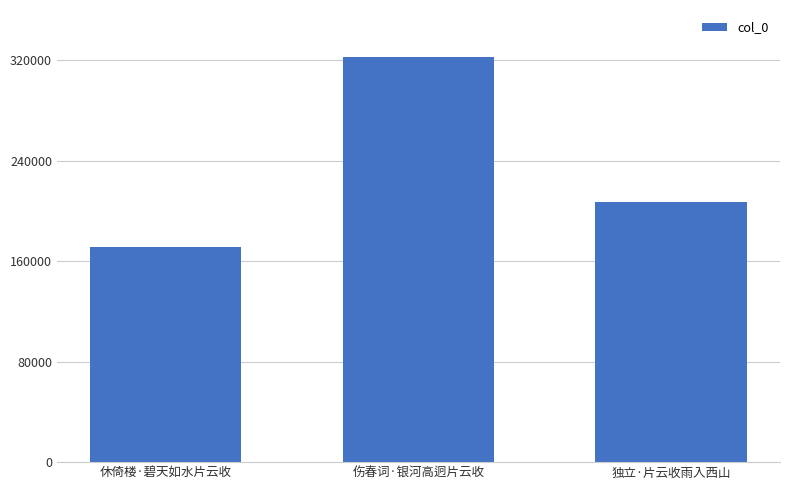

Read the value at 伤春词·银河高迥片云收.

322867